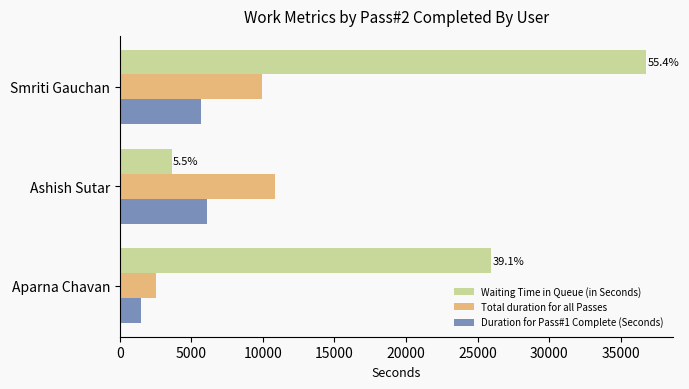

True or false: Total duration for all Passes has a value of 10850 at Ashish Sutar.

True